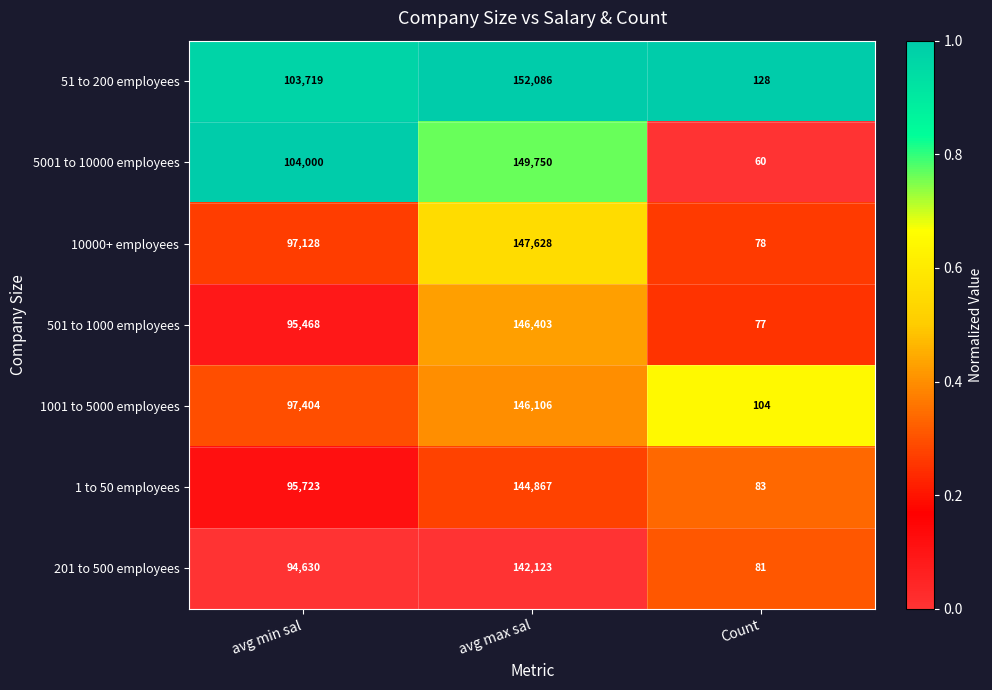

Which series has the largest total across all categories?

51 to 200 employees